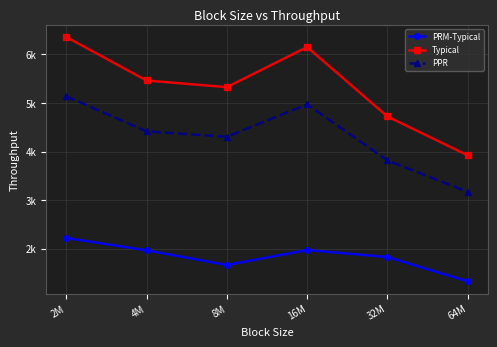

The value of PRM-Typical at 2M is 2220.1. True or false?

True